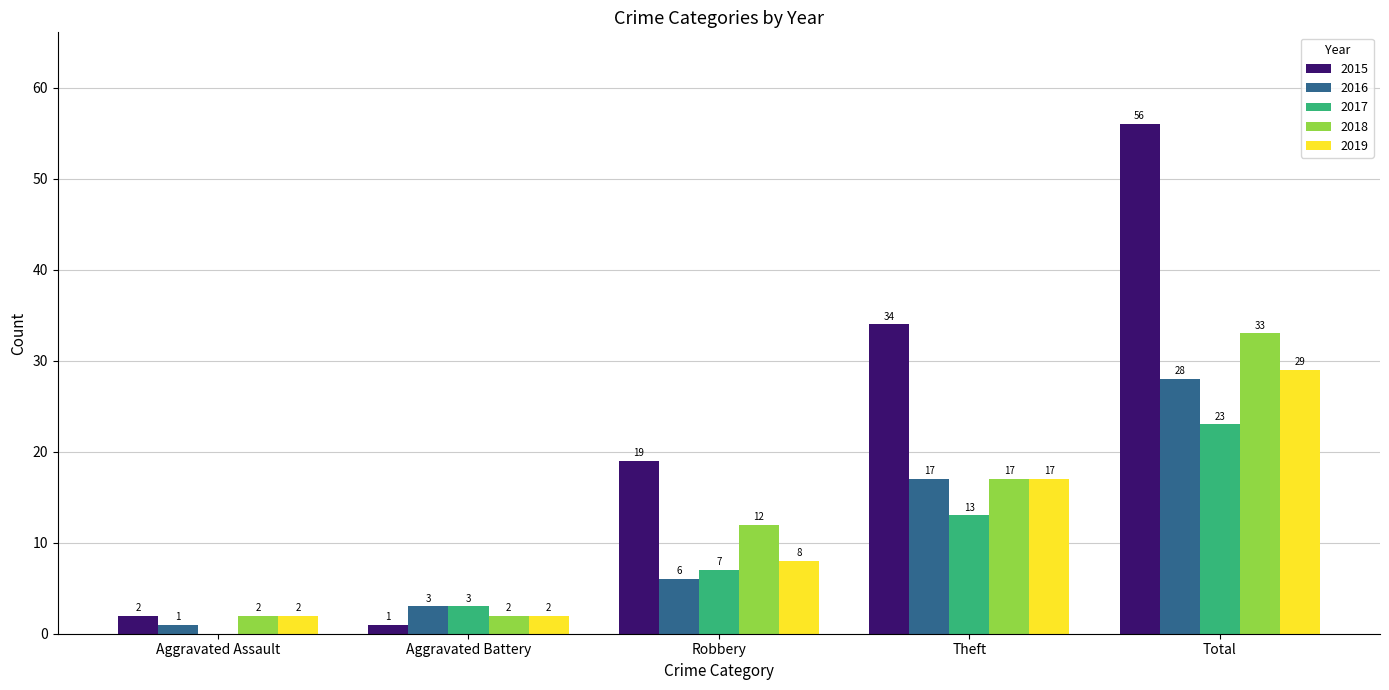

Is the value of 2017 at Aggravated Assault greater than the value of 2015 at Total?

No